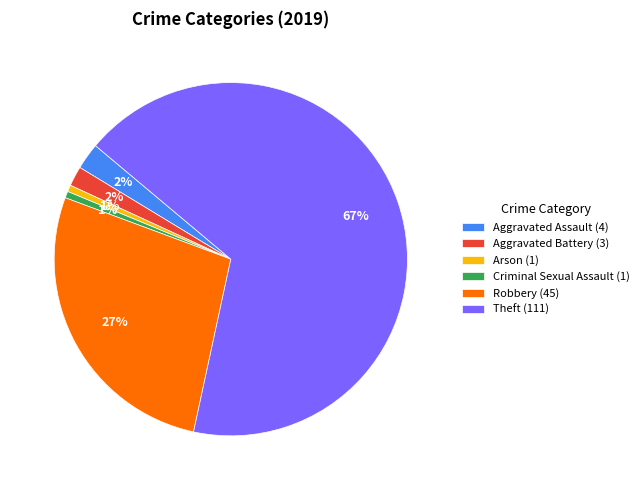

Which slice is the largest?

Theft (111)